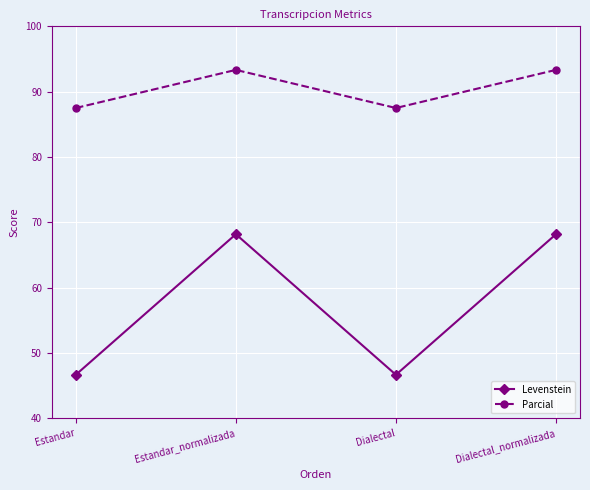

Does the chart display data point markers on the line(s)?

Yes